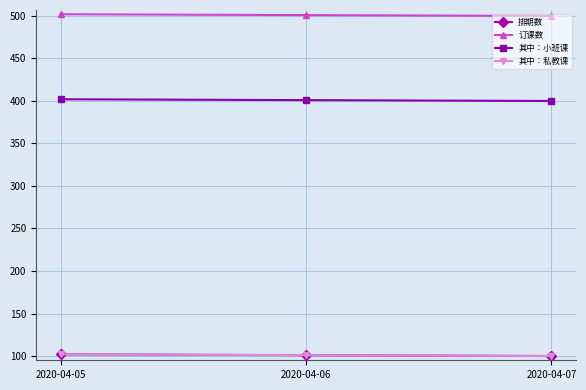

Does the chart have visible grid lines?

Yes